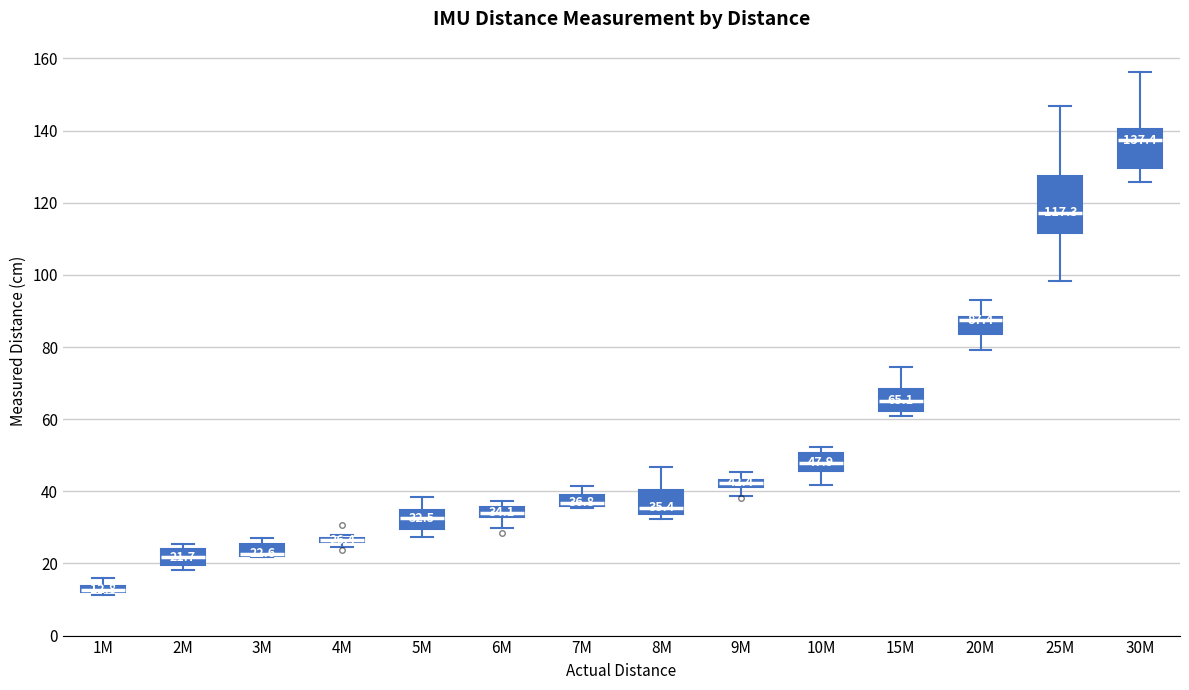

Which box is the tallest, from its lower edge to its upper edge?

25M